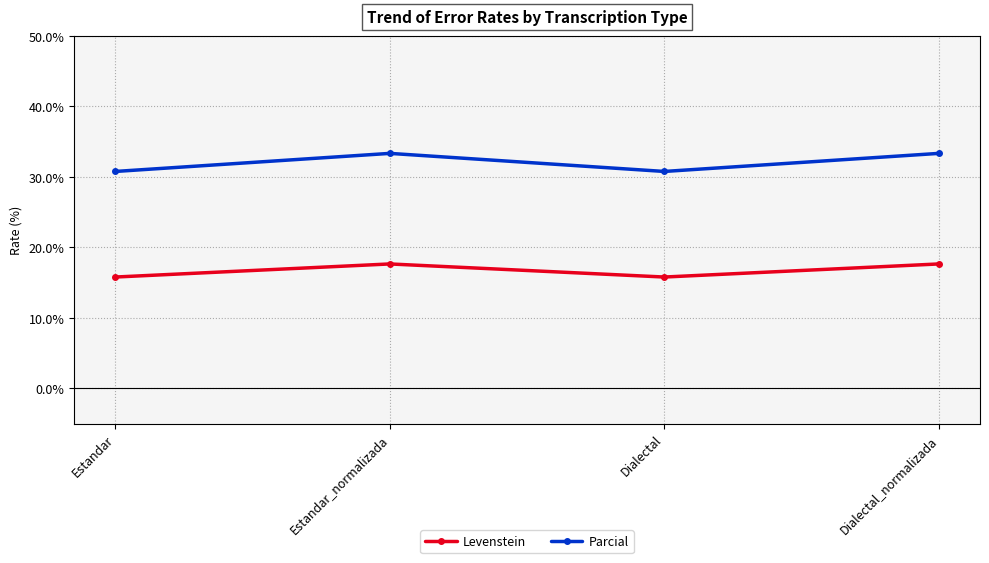

What is the greatest value displayed?

33.3